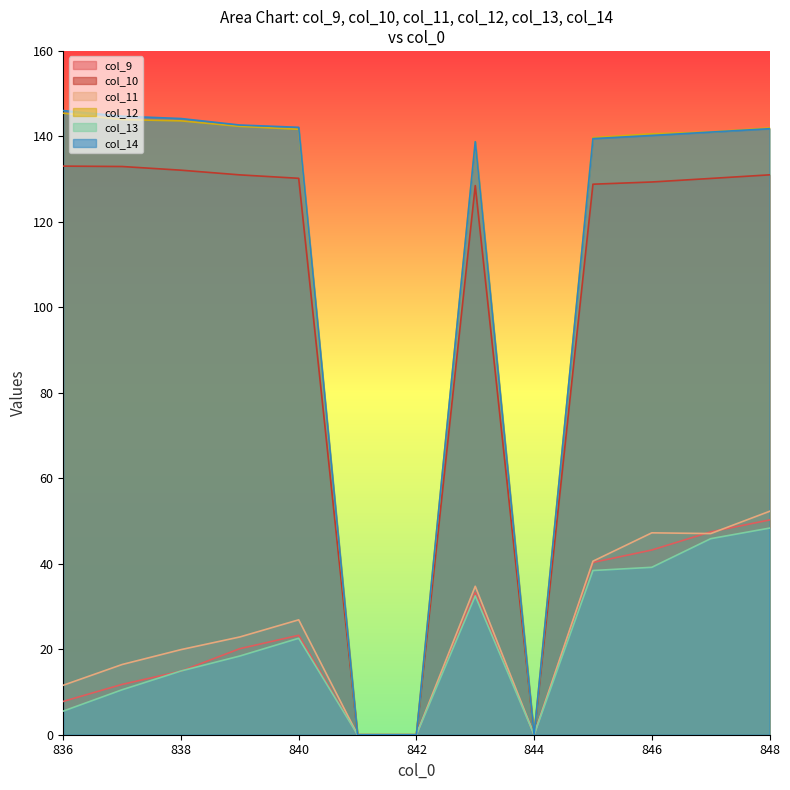

Between 837 and 839, which series saw the biggest shift?

col_9